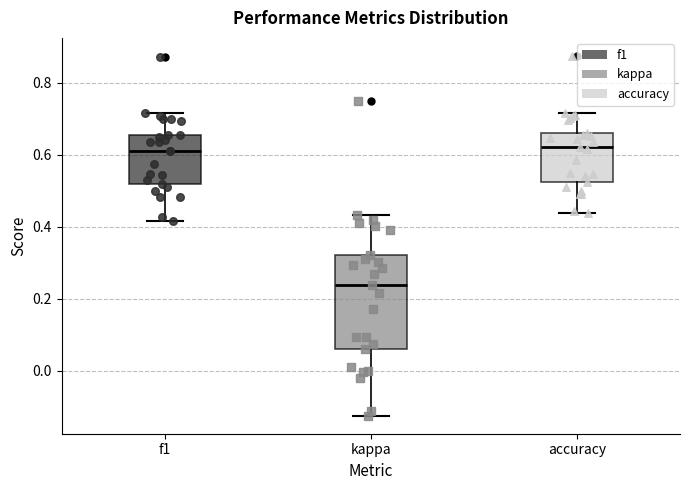

Comparing the boxes themselves (not the whiskers), which one is the tallest?

kappa